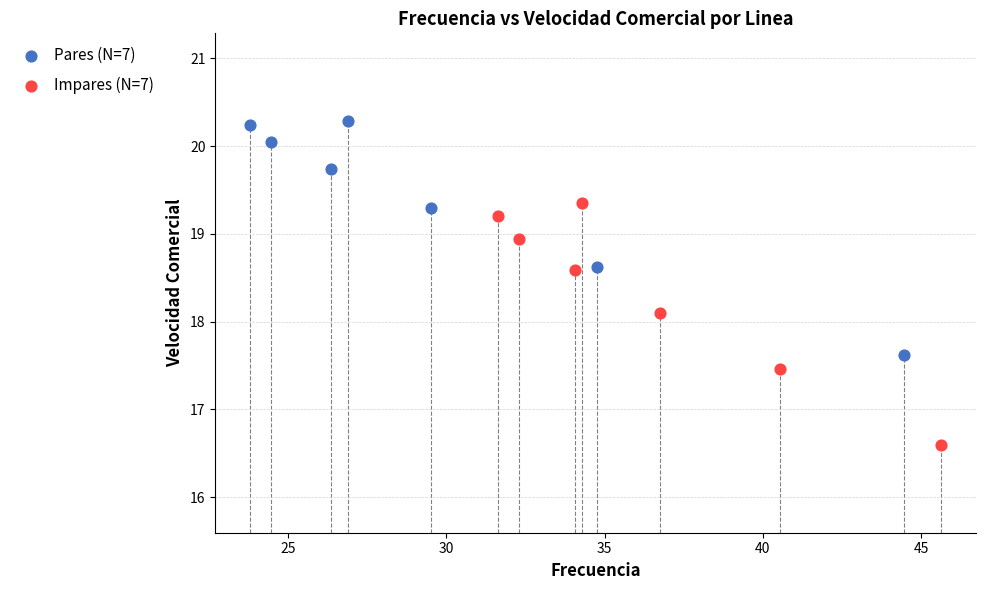

Which series reaches the minimum Y coordinate?

Impares (N=7)